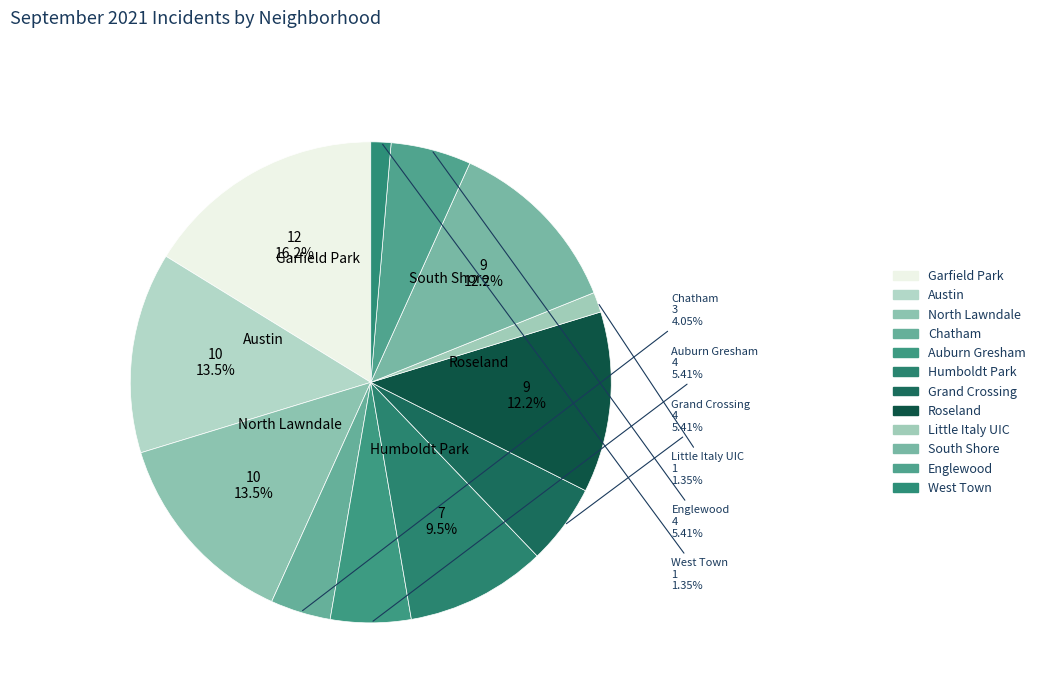

How many segments does this pie chart have?

12